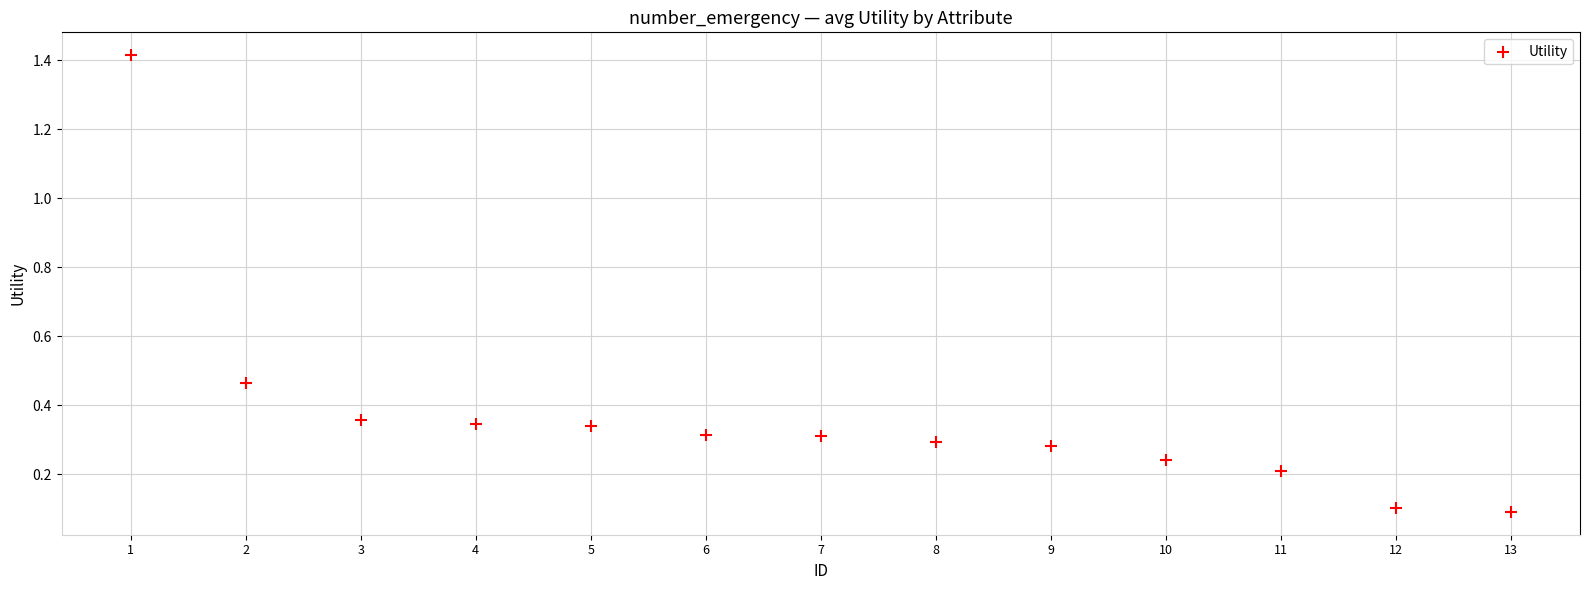

What is the range of X values (max minus min)?

12.0